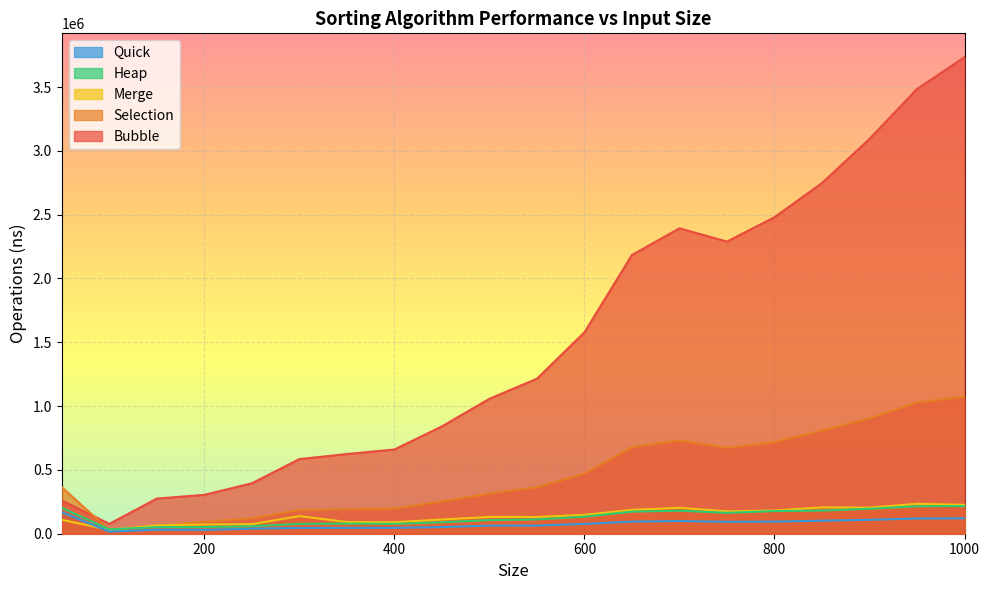

At which label is Quick closest to 92287?

750